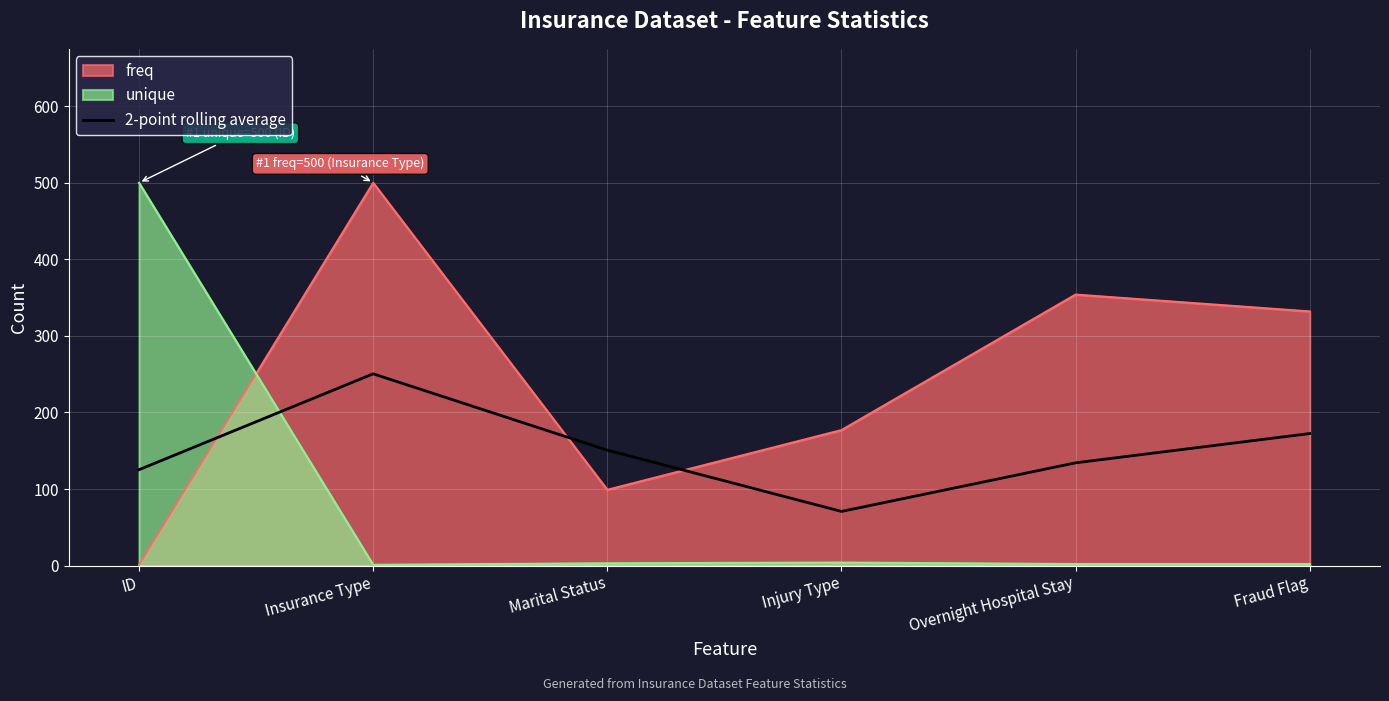

How many series are shown in this chart?

3